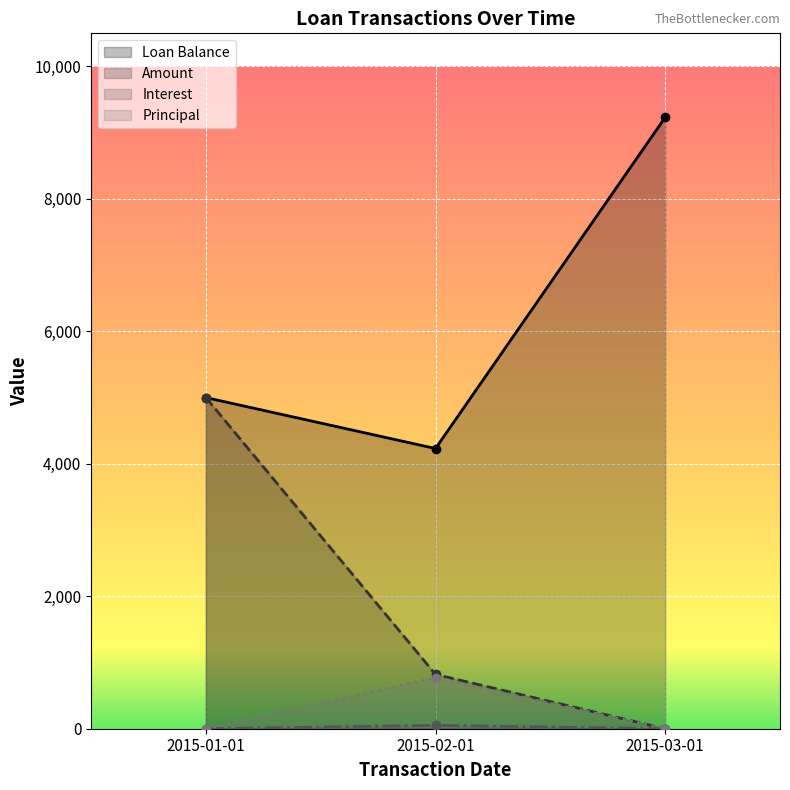

Reading right to left, extract all data points from this chart.

Loan Balance: 9230.8	4230.8	5000.0
Amount: 0.0	820.2	5000.0
Interest: 0.0	51.0	0.0
Principal: 0.0	769.2	0.0